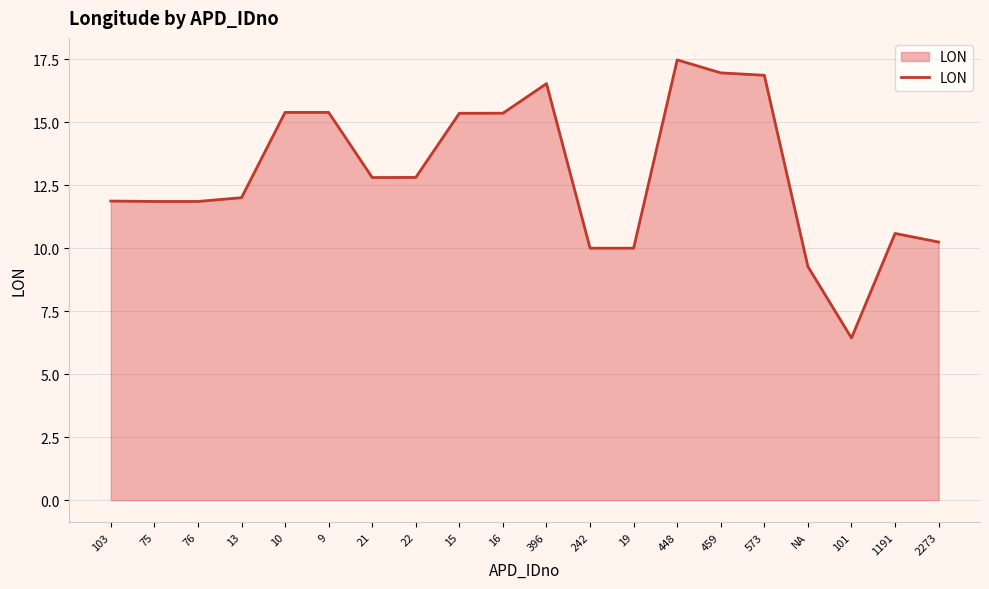

What is the ratio of the value at 76 to the value at 396?

0.7